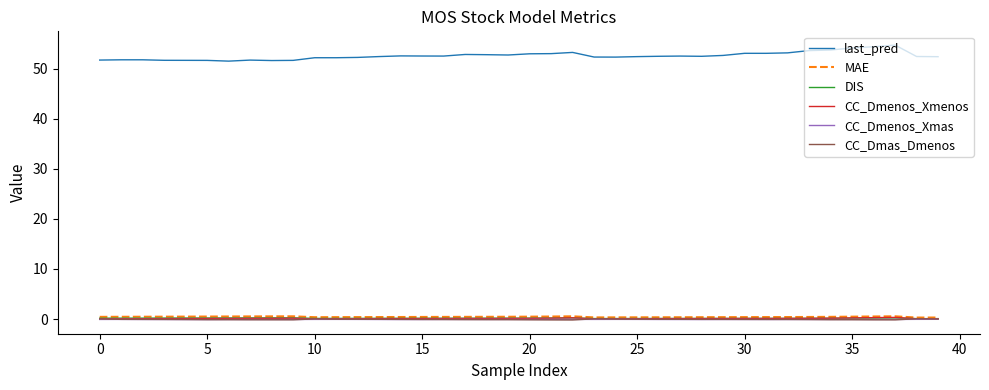

Which series has the largest total across all categories?

last_pred